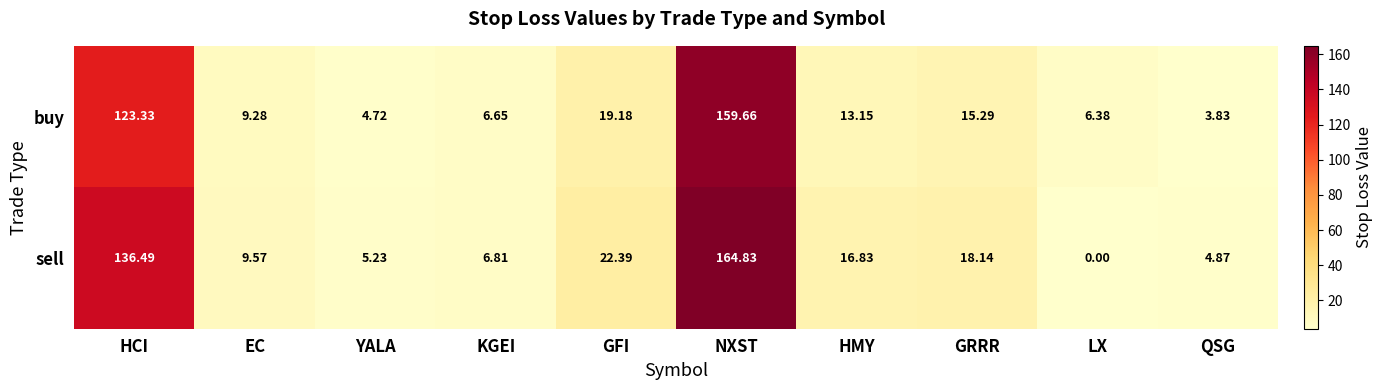

List the series in order of their peak value, highest first.

sell, buy